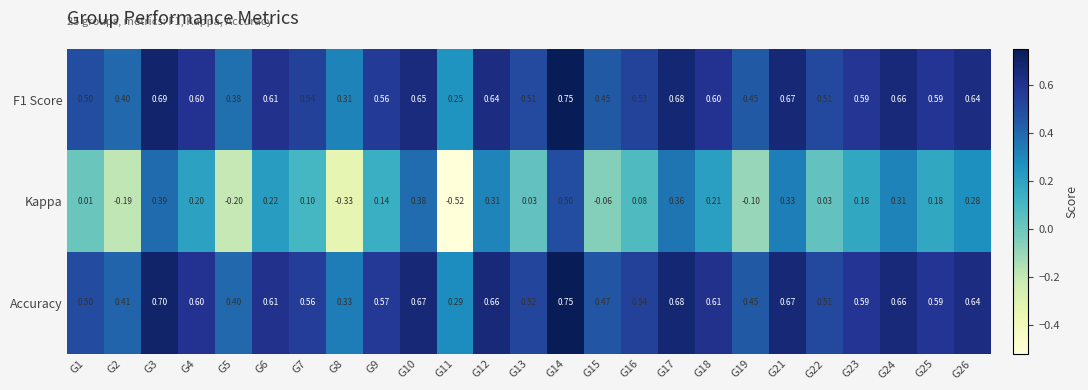

Is the value of F1 Score at G10 greater than the value of Accuracy at G10?

No